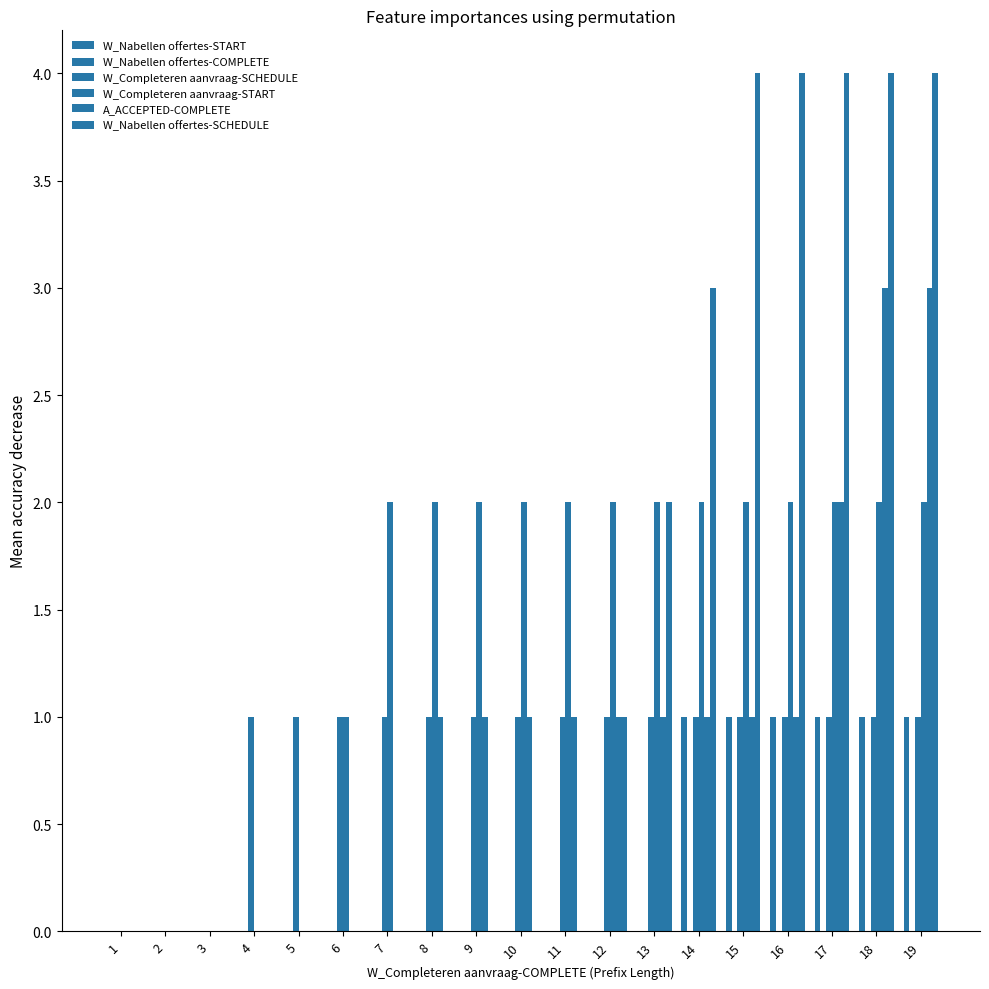

Count the number of data series in this chart.

5